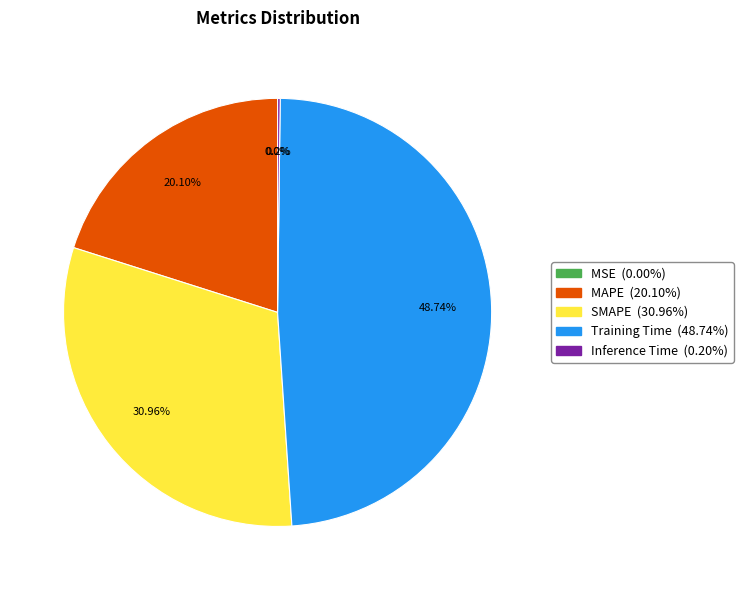

Which category has the biggest portion of the pie?

Training Time